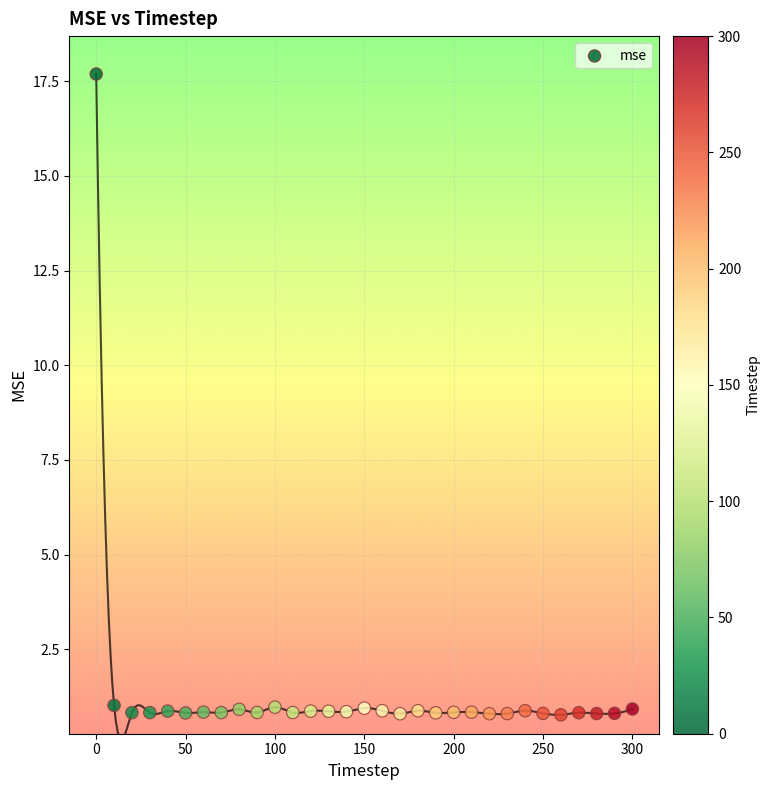

What is the range of X values (max minus min)?

300.0